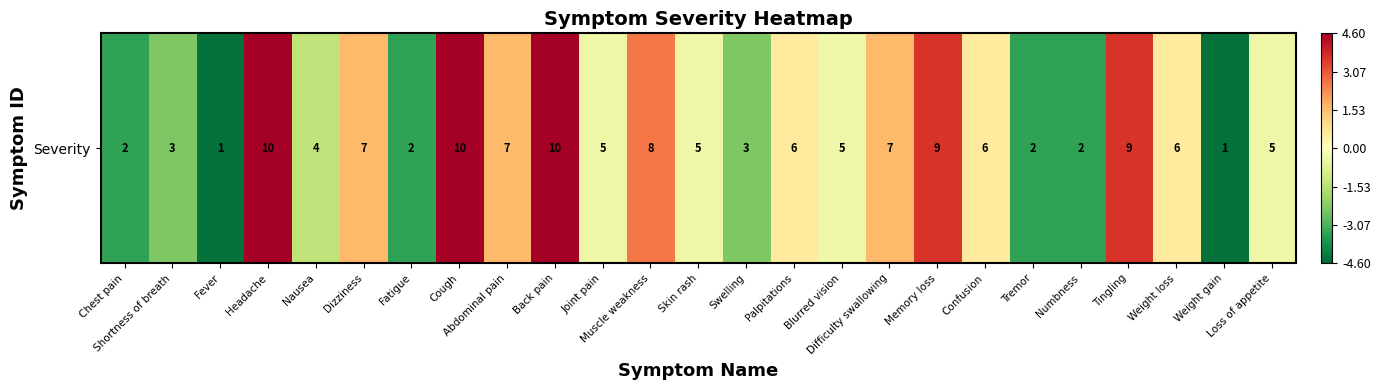

Which category has the lowest value across all series?

Fever